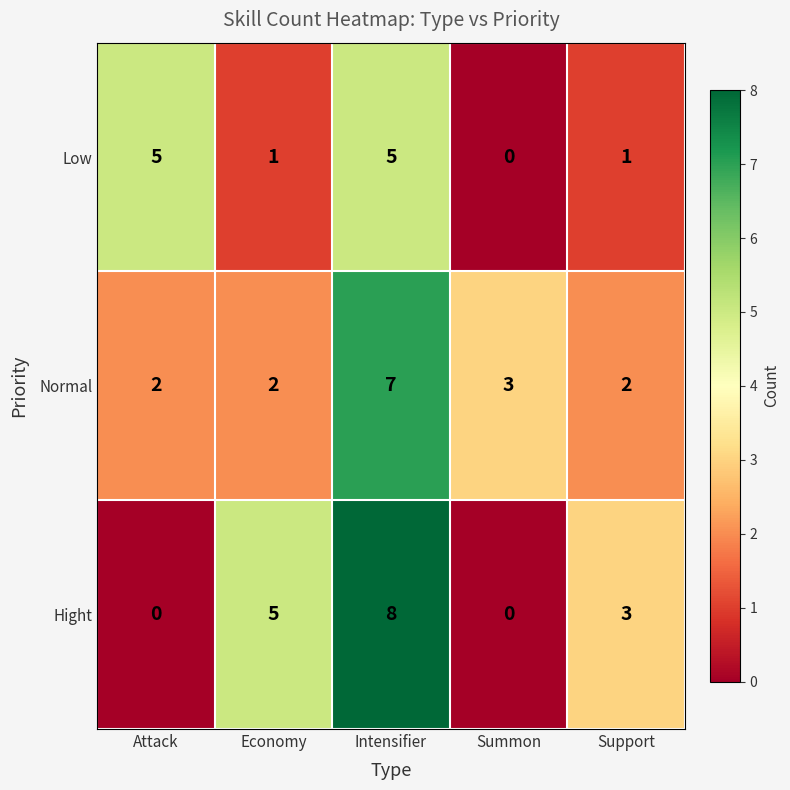

Count the number of data series in this chart.

3